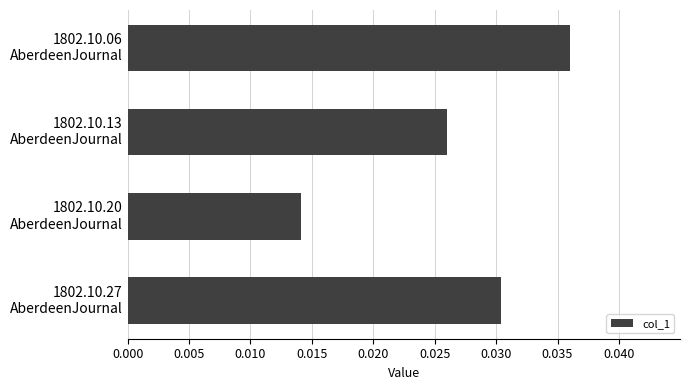

List the labels in order of value, largest first.

1802.10.06
AberdeenJournal, 1802.10.27
AberdeenJournal, 1802.10.13
AberdeenJournal, 1802.10.20
AberdeenJournal